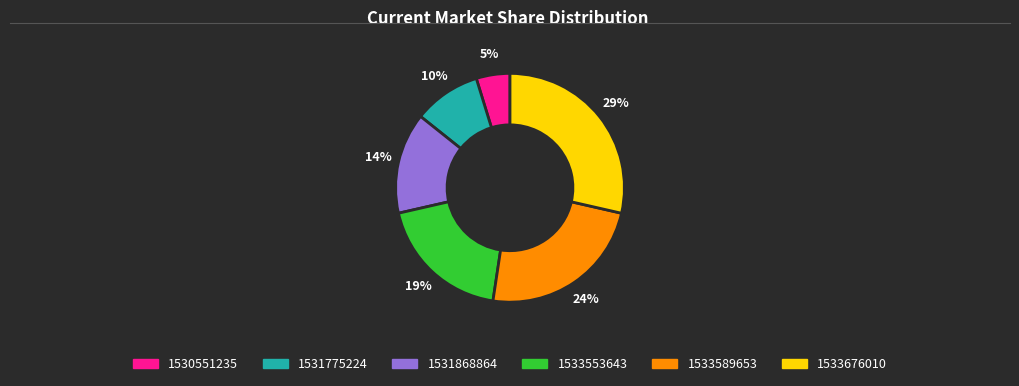

To the nearest percent, what is the difference between the largest and smallest slice percentages?

24%